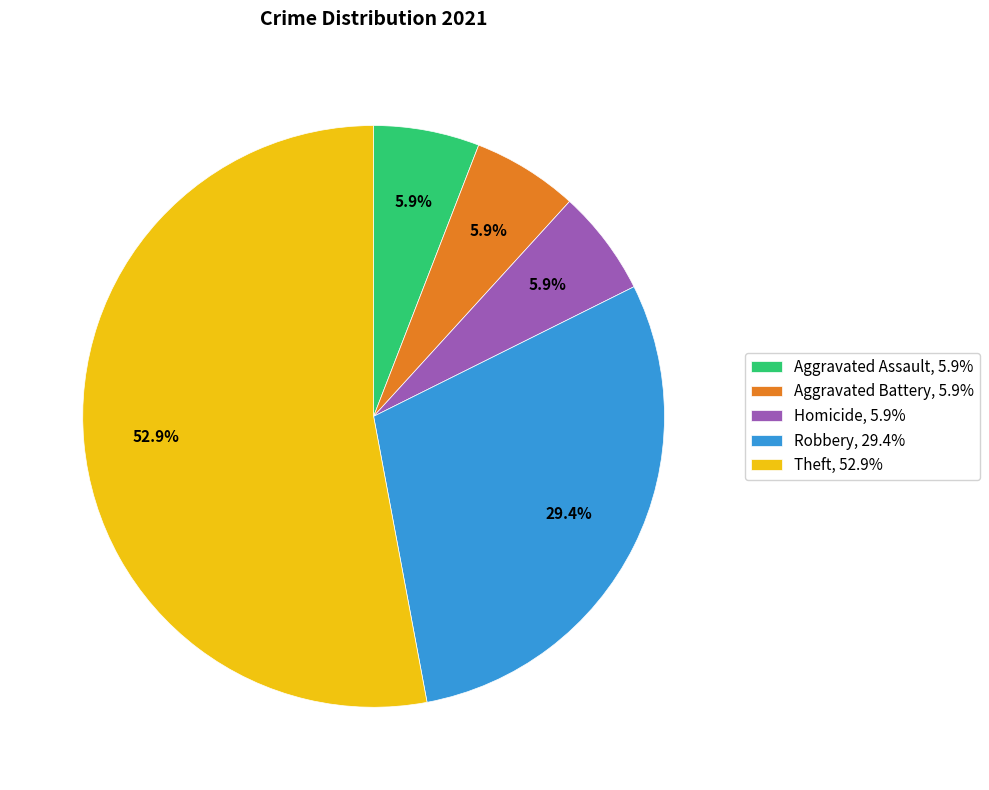

What is the largest slice in the pie chart?

Theft, 52.9%